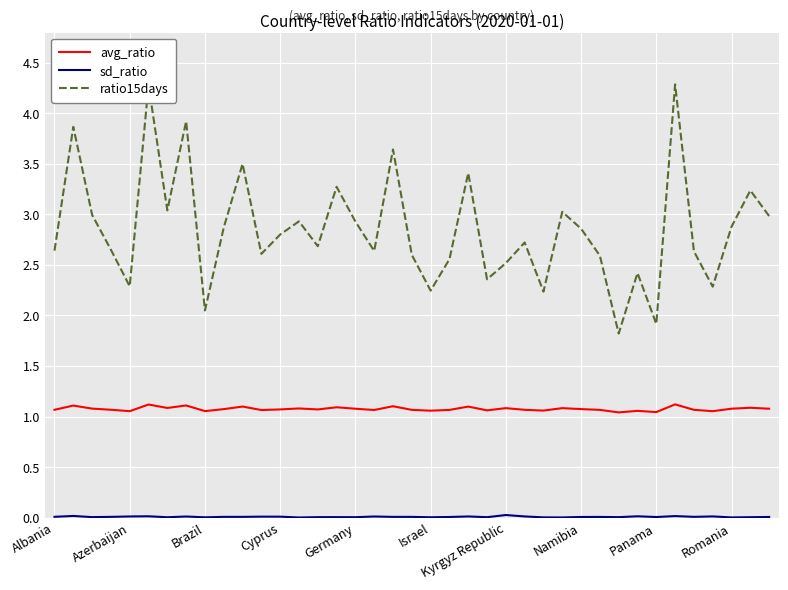

True or false: avg_ratio and ratio15days cross at least once.

False